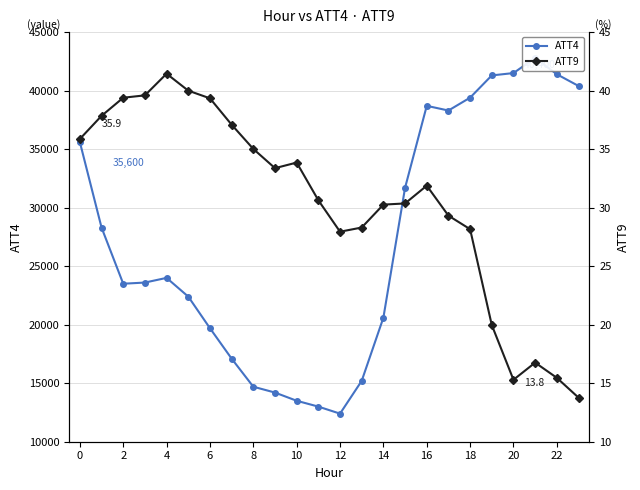

What is the average value of the ATT9 series?

30.5